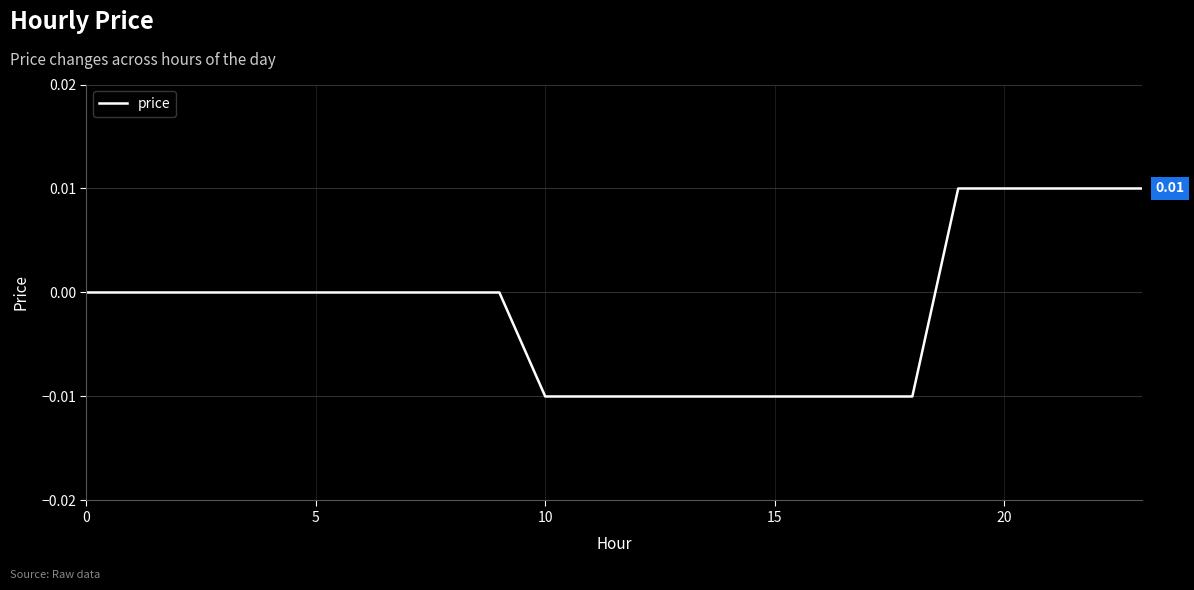

Does the chart have visible grid lines?

Yes